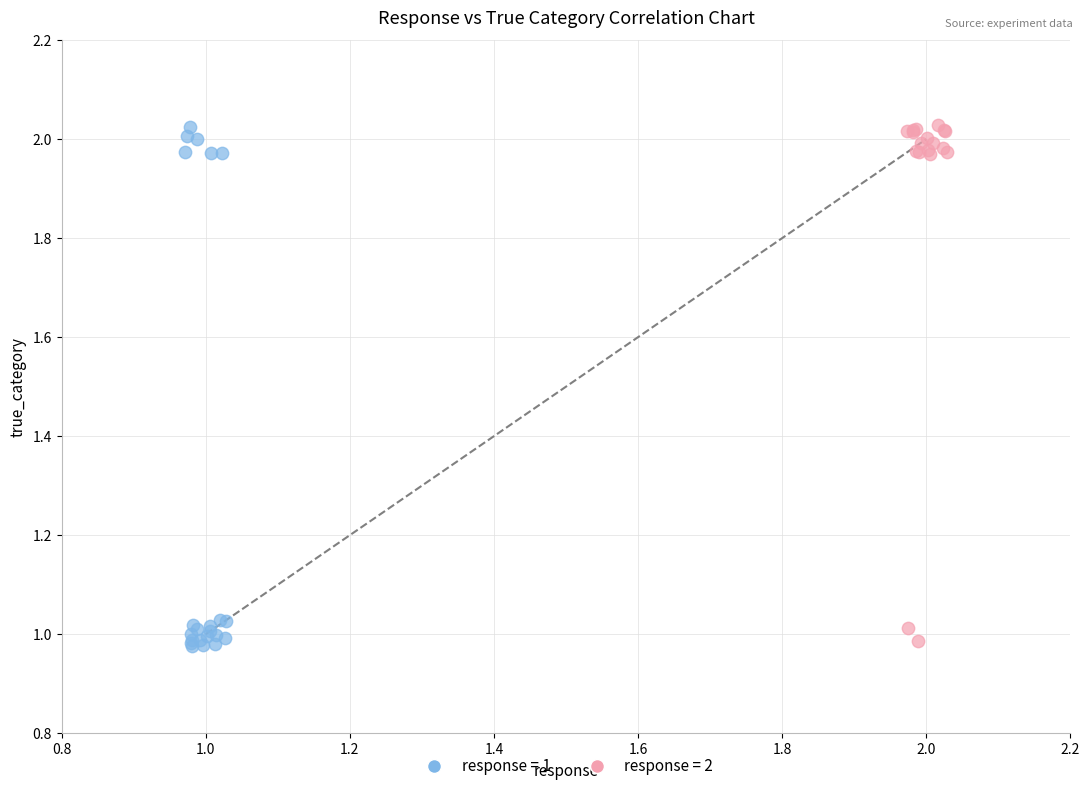

Which series has the largest Y range (max minus min)?

response = 1